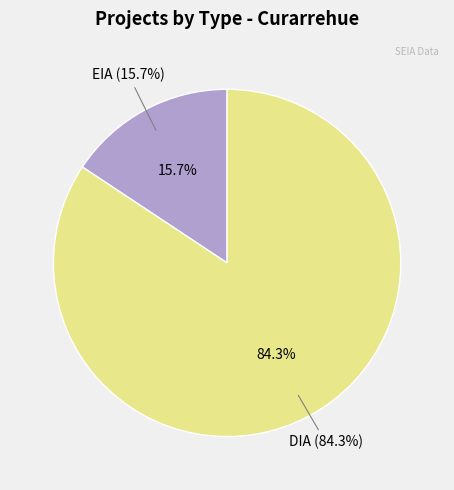

True or false: EIA accounts for 22% of the total.

False